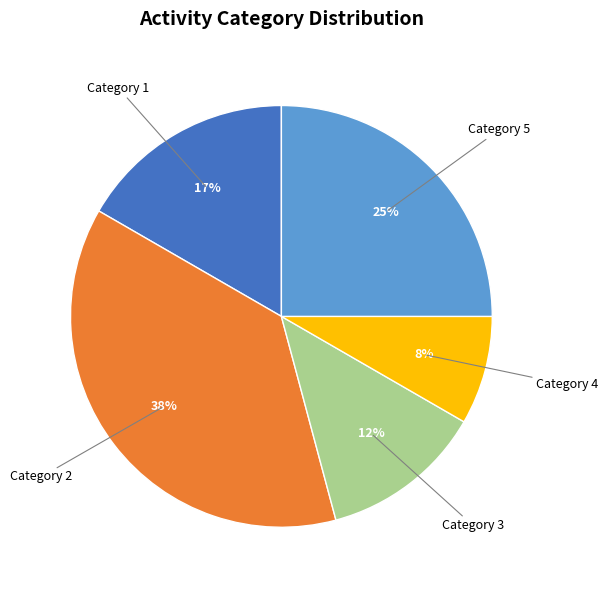

Is there any slice that represents more than half of the pie?

No